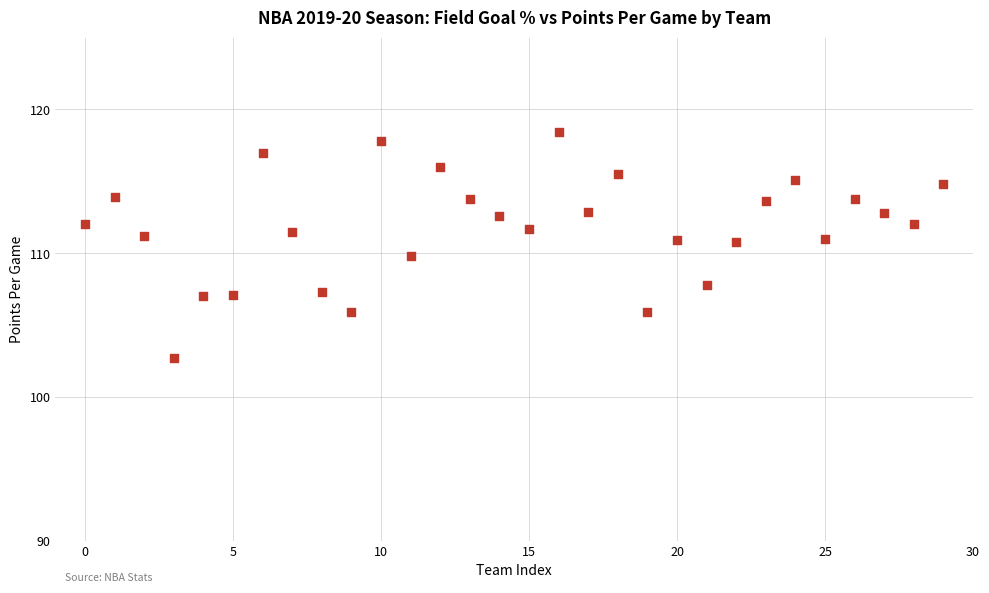

What is the range of Y values (max minus min)?

15.7